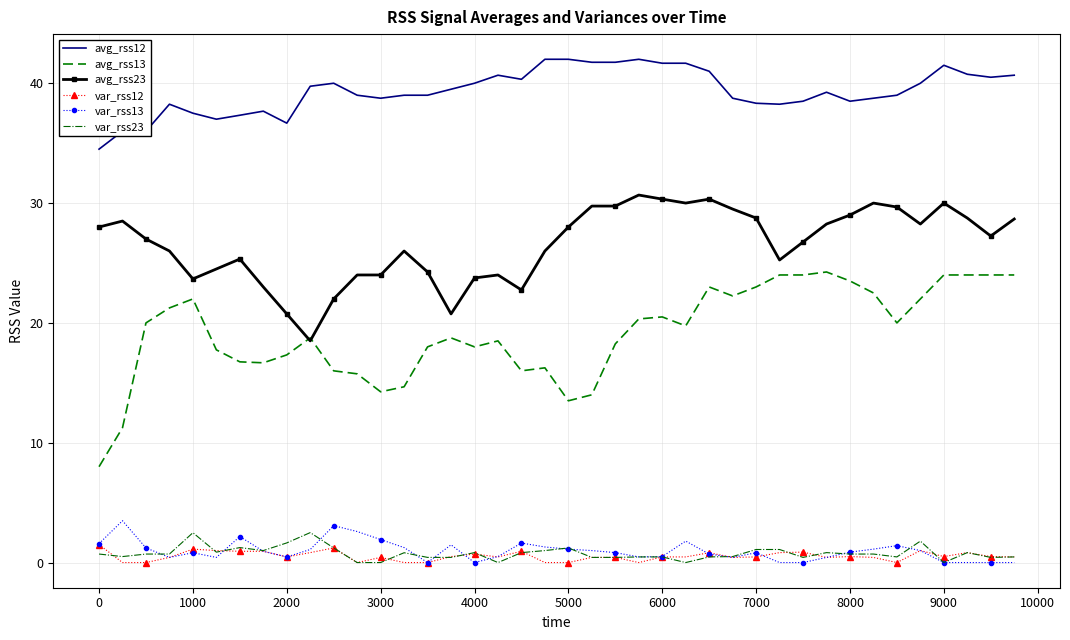

How many categories are shown in the chart?

40